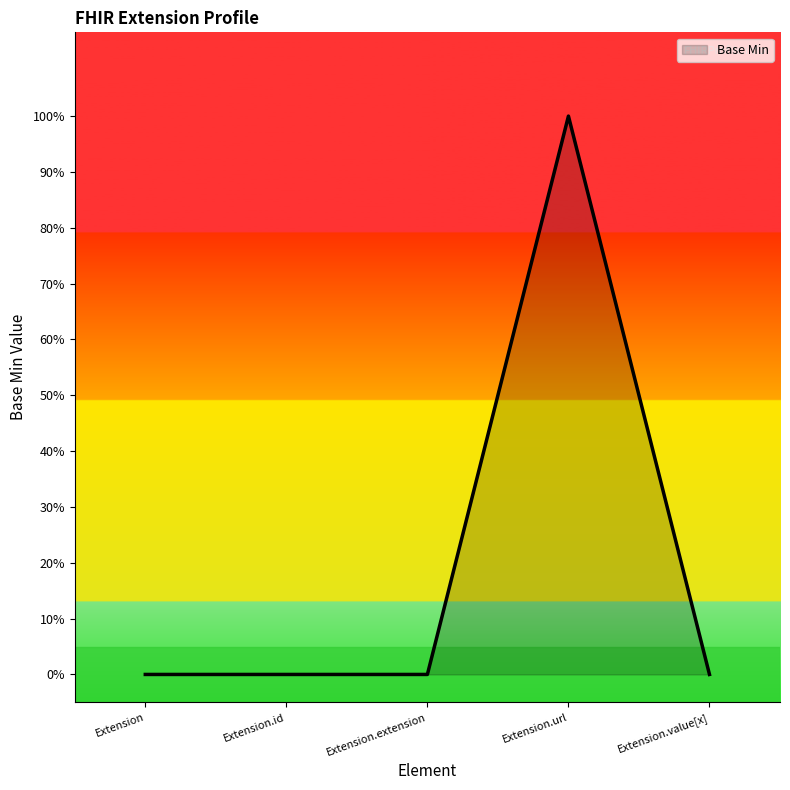

Rank the categories by value from highest to lowest.

Extension.url, Extension, Extension.id, Extension.extension, Extension.value[x]